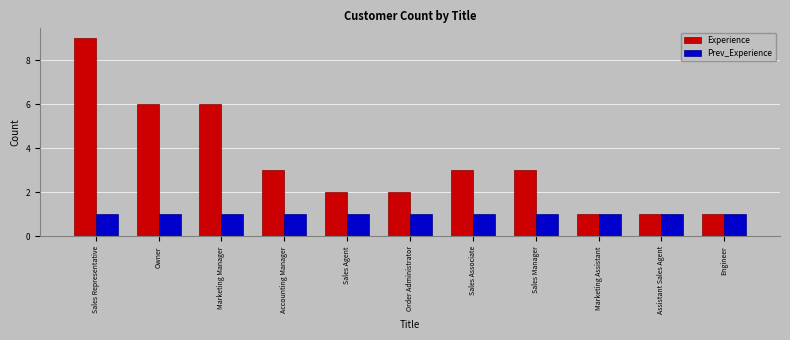

What value does the Experience series have at Owner?

6